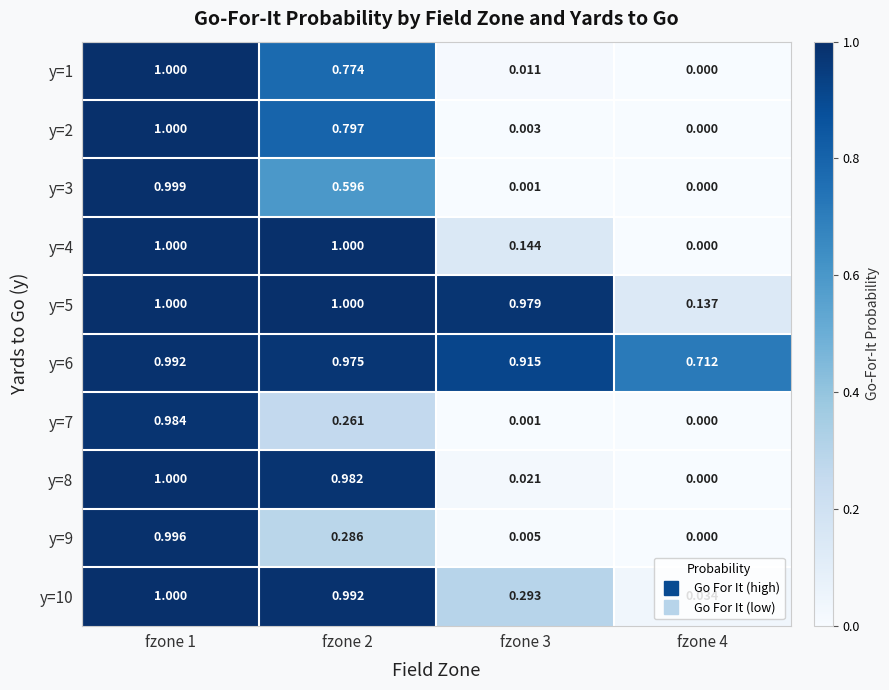

How many distinct data groups are displayed?

10